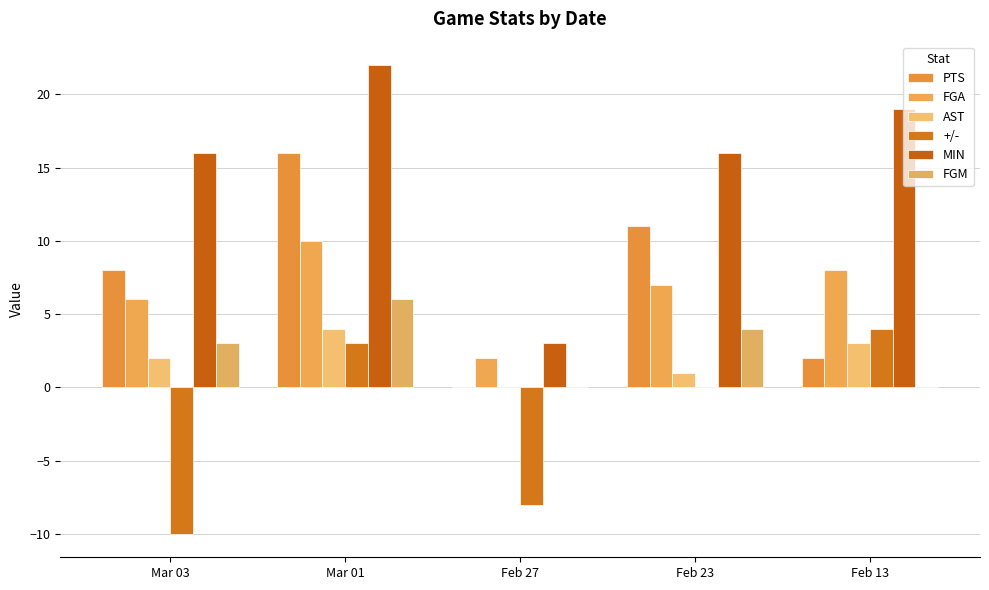

How many categories are shown in the chart?

5